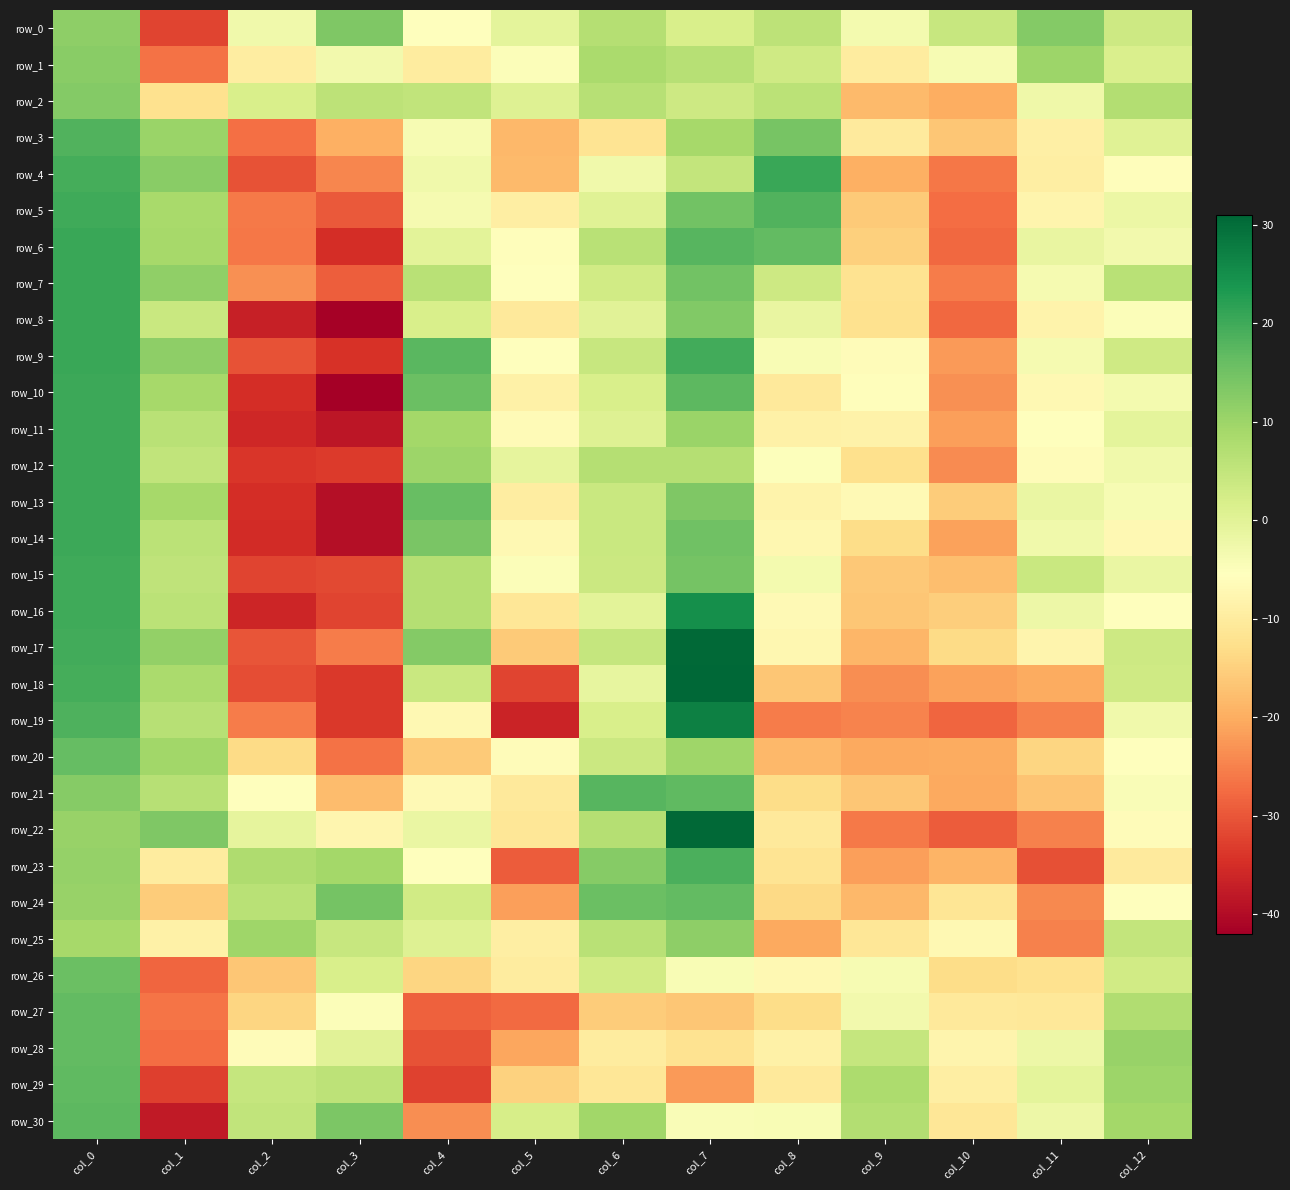

What is the approximate value of row_18 at col_1?

8.2